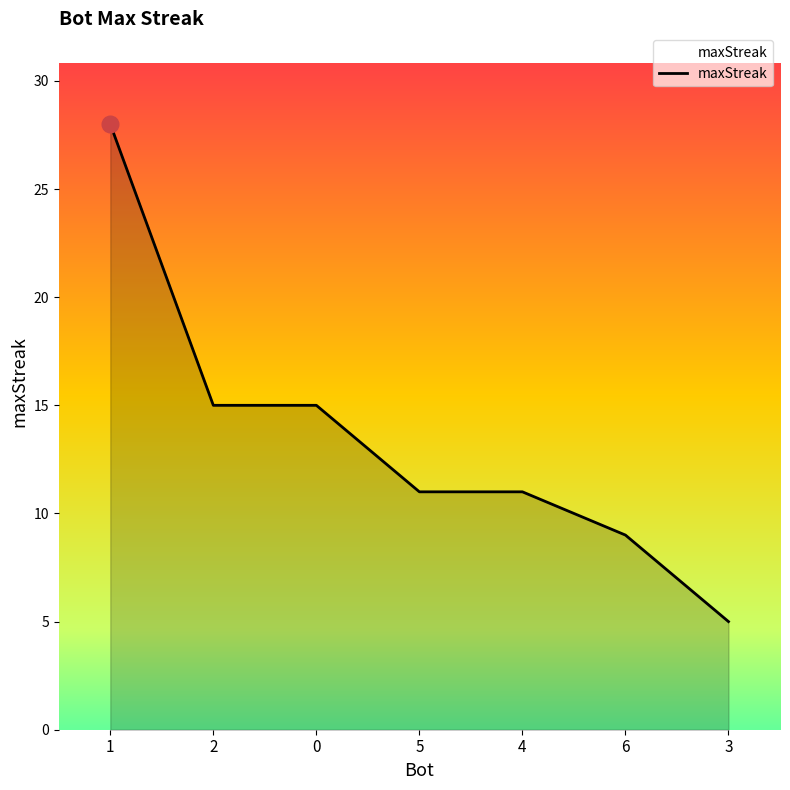

What position from the left is 0?

3